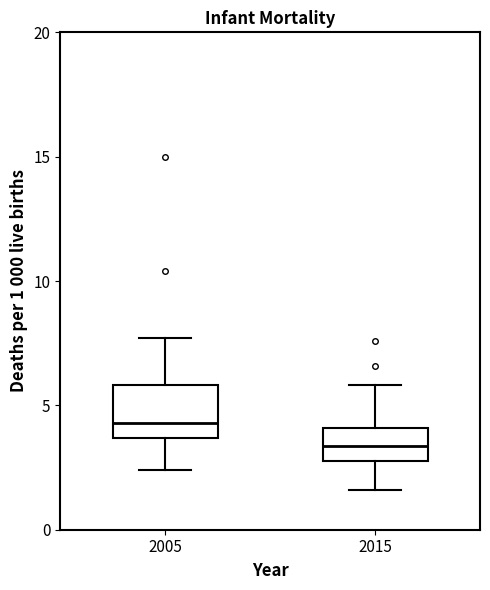

Which box is the tallest, from its lower edge to its upper edge?

2005